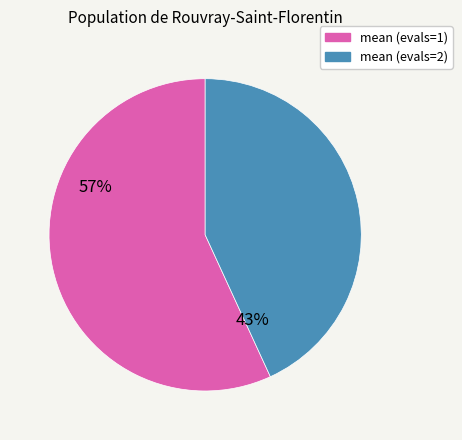

Is there any slice that represents more than half of the pie?

Yes